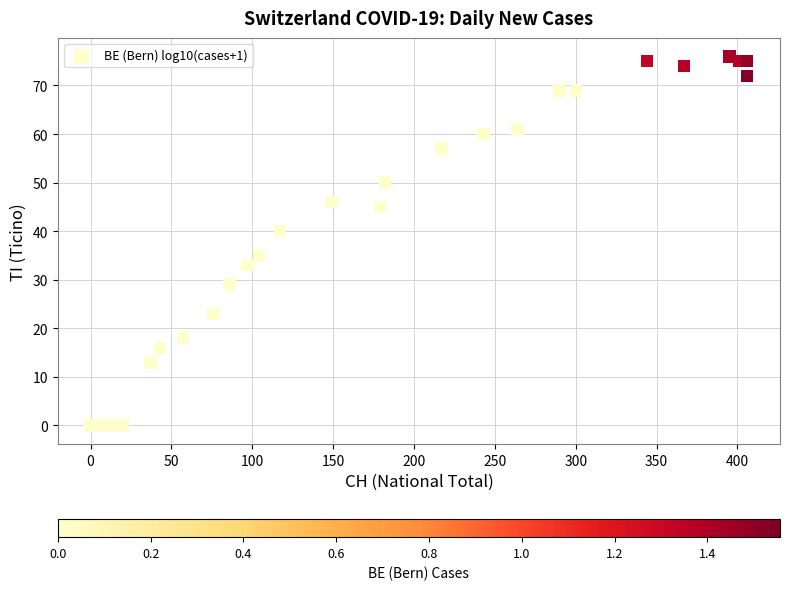

What Y value in the scatter plot is closest to 38?

40